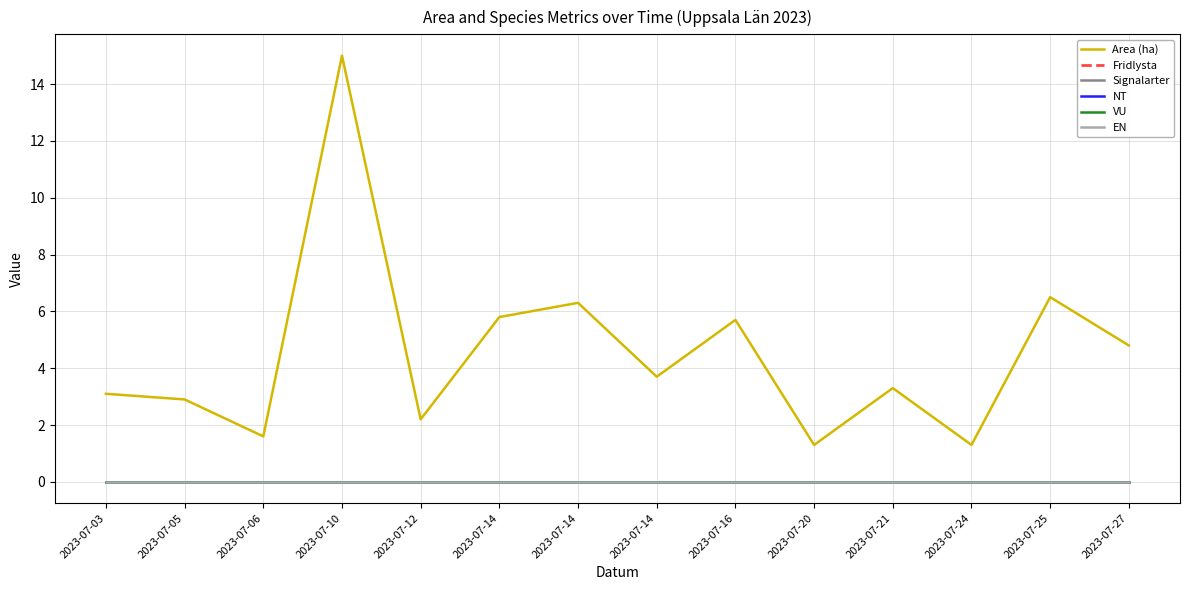

Reading right to left, list all the values displayed in this chart.

Area (ha): 4.8	6.5	1.3	3.3	1.3	5.7	3.7	6.3	5.8	2.2	15.0	1.6	2.9	3.1
Fridlysta: 0.0	0.0	0.0	0.0	0.0	0.0	0.0	0.0	0.0	0.0	0.0	0.0	0.0	0.0
Signalarter: 0.0	0.0	0.0	0.0	0.0	0.0	0.0	0.0	0.0	0.0	0.0	0.0	0.0	0.0
NT: 0.0	0.0	0.0	0.0	0.0	0.0	0.0	0.0	0.0	0.0	0.0	0.0	0.0	0.0
VU: 0.0	0.0	0.0	0.0	0.0	0.0	0.0	0.0	0.0	0.0	0.0	0.0	0.0	0.0
EN: 0.0	0.0	0.0	0.0	0.0	0.0	0.0	0.0	0.0	0.0	0.0	0.0	0.0	0.0